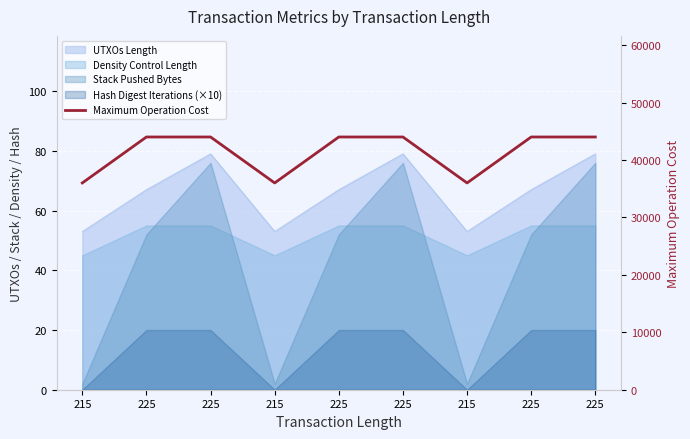

True or false: the data has more than 2 interior local peaks.

False